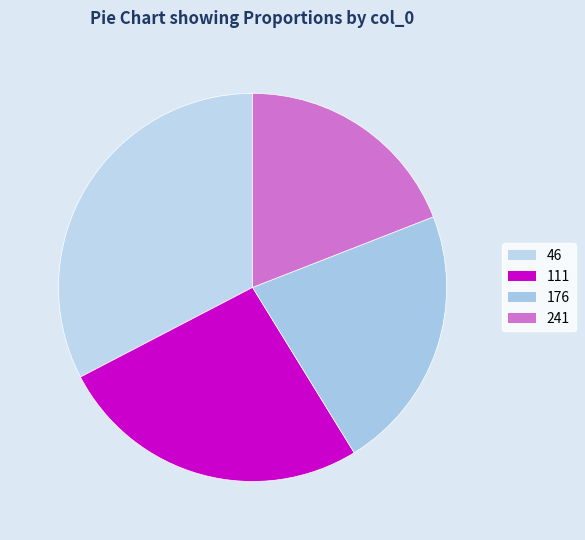

Count the number of slices in the pie.

4